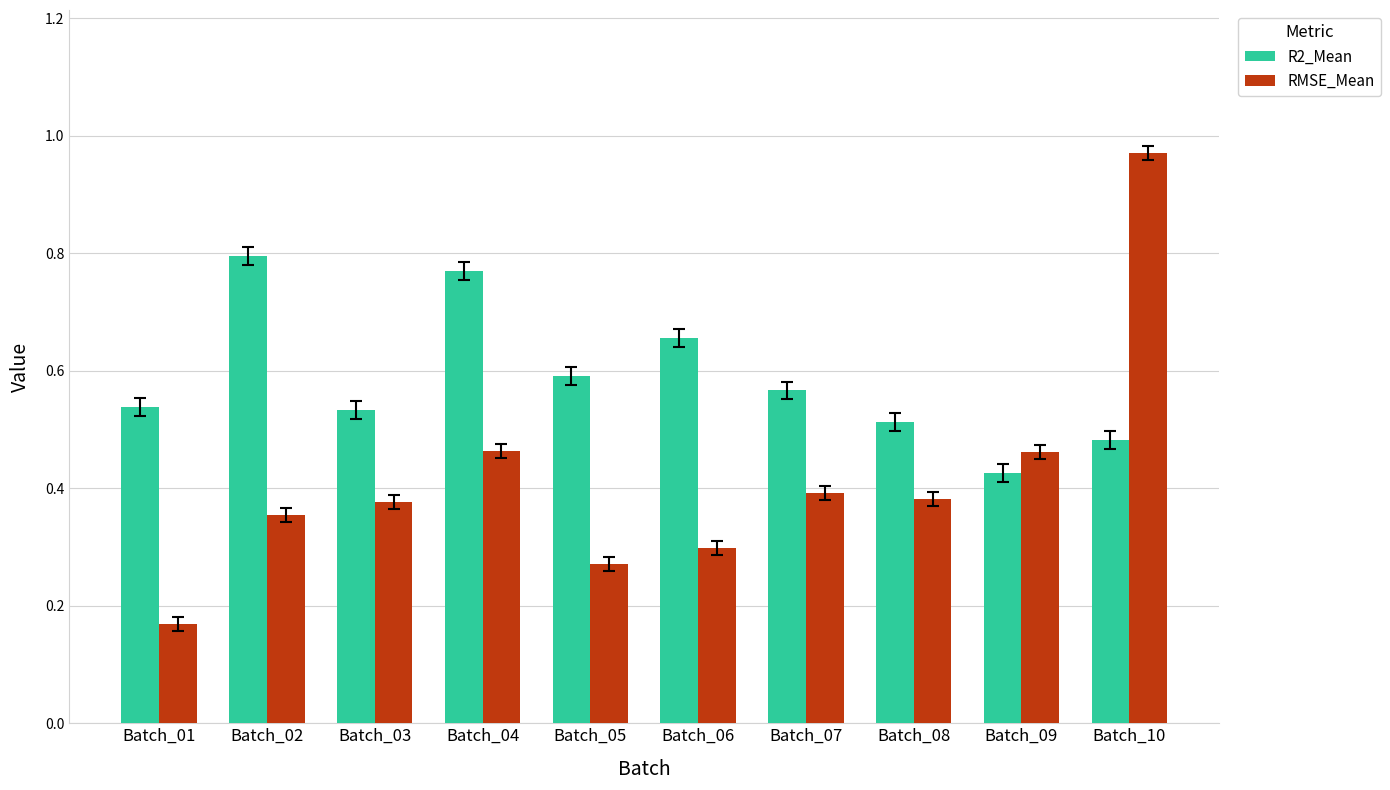

Which series has the largest range (max minus min)?

RMSE_Mean